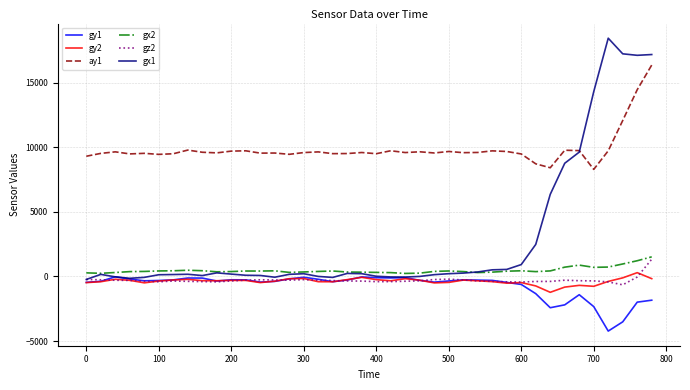

What is the minimum value for gz2?

-644